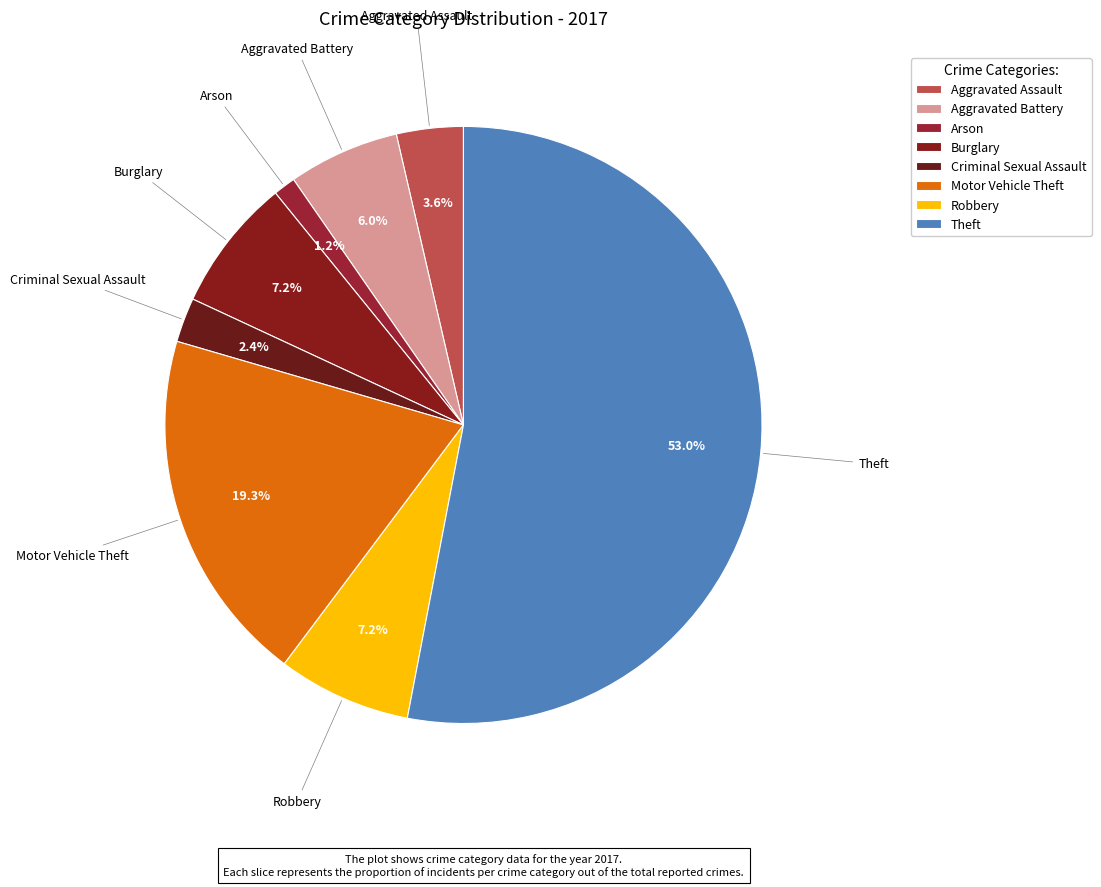

How many segments does this pie chart have?

8